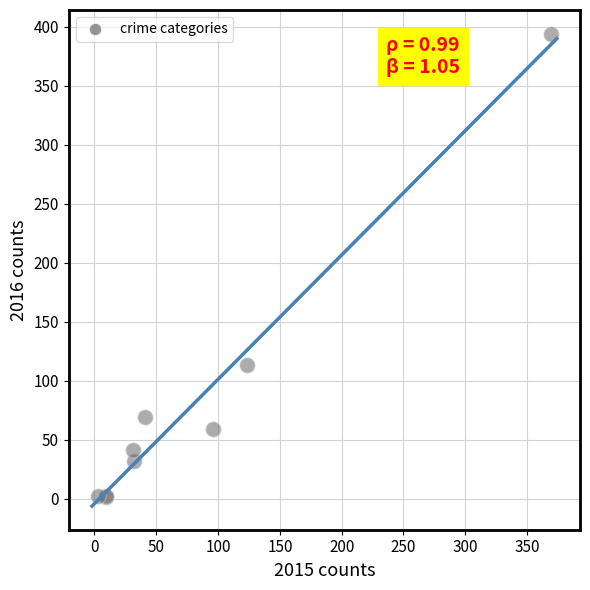

What Y value in the scatter plot is closest to 197?

113